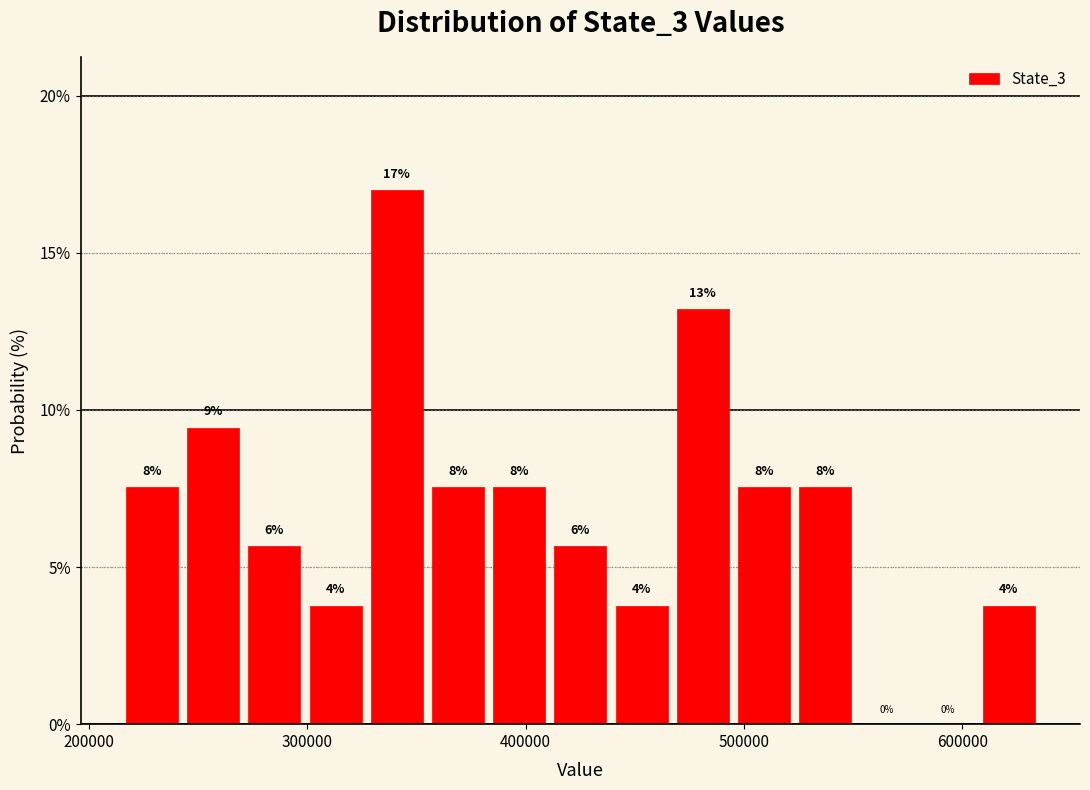

Read against the x-axis, roughly where is the centre of the tallest bar?

340000